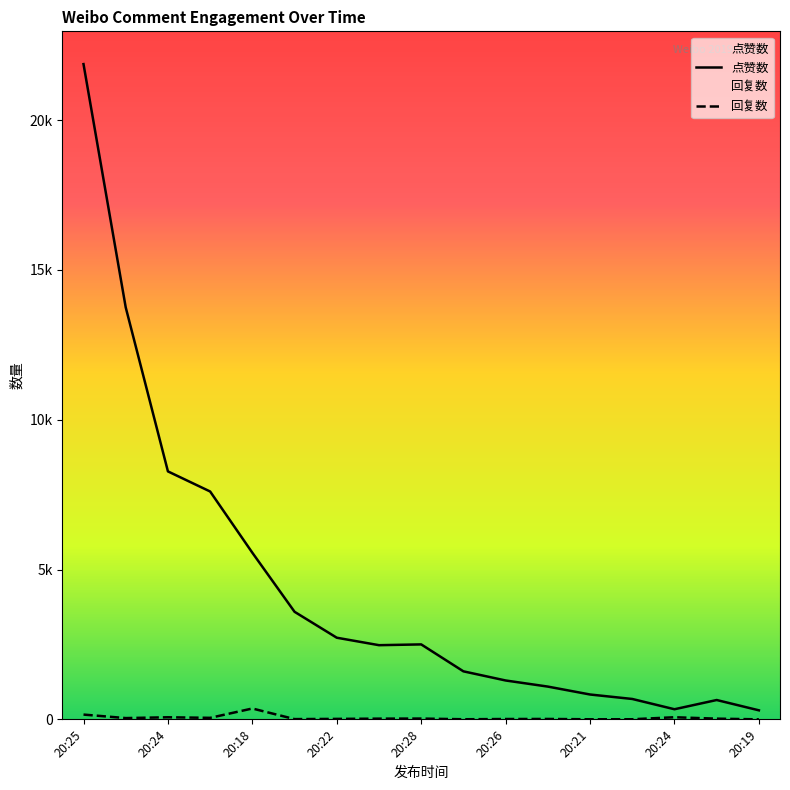

What is the difference between the 回复数 values at 20:23 and 20:28?

29